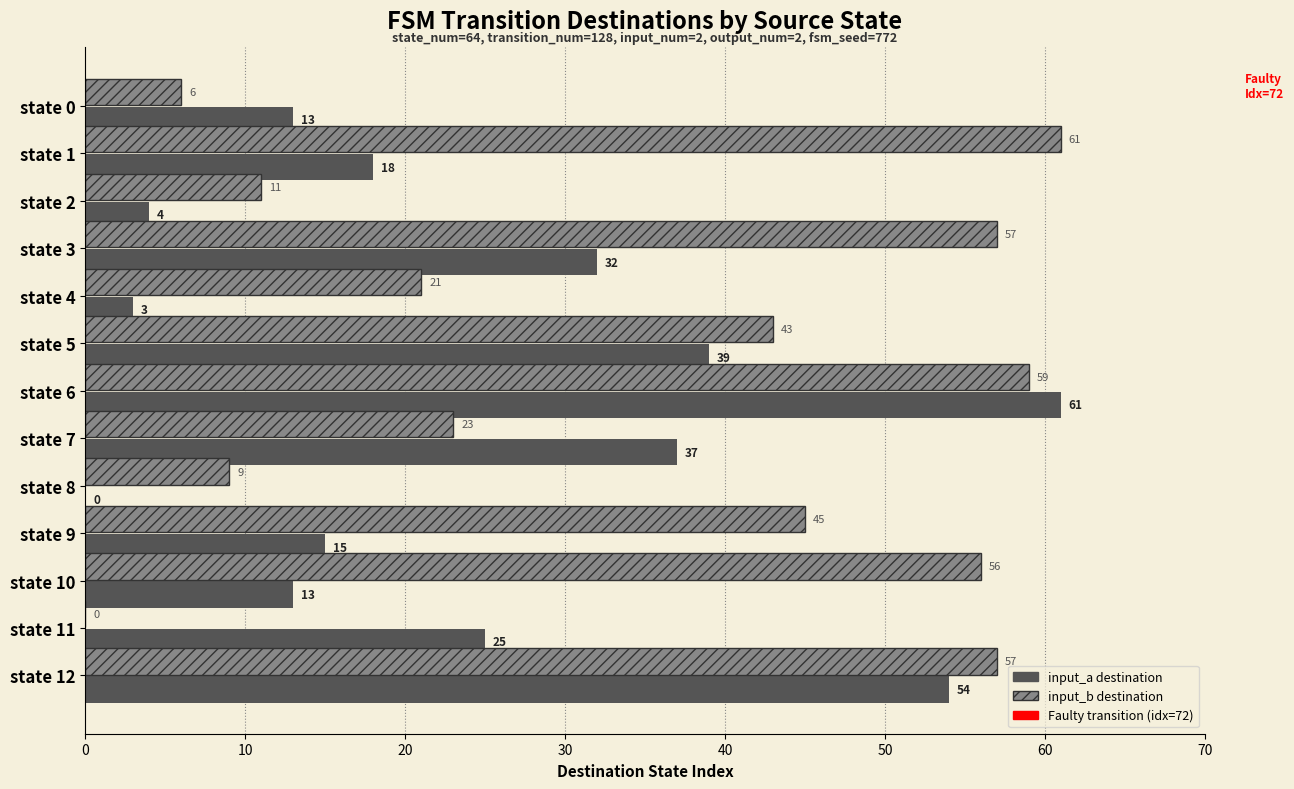

The input_a destination series shows 17 at state 12. True or false?

False